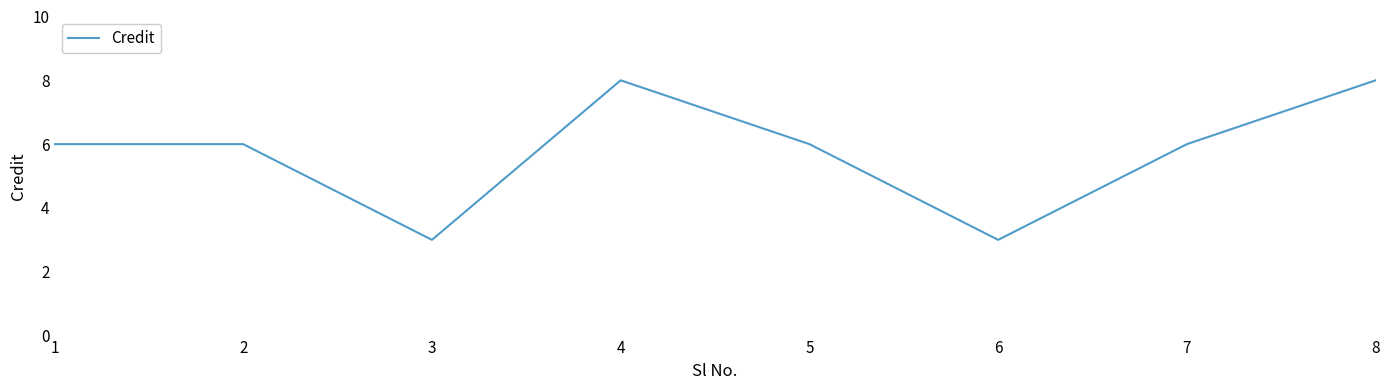

Reading right to left, list all the values displayed in this chart.

8	6	3	6	8	3	6	6